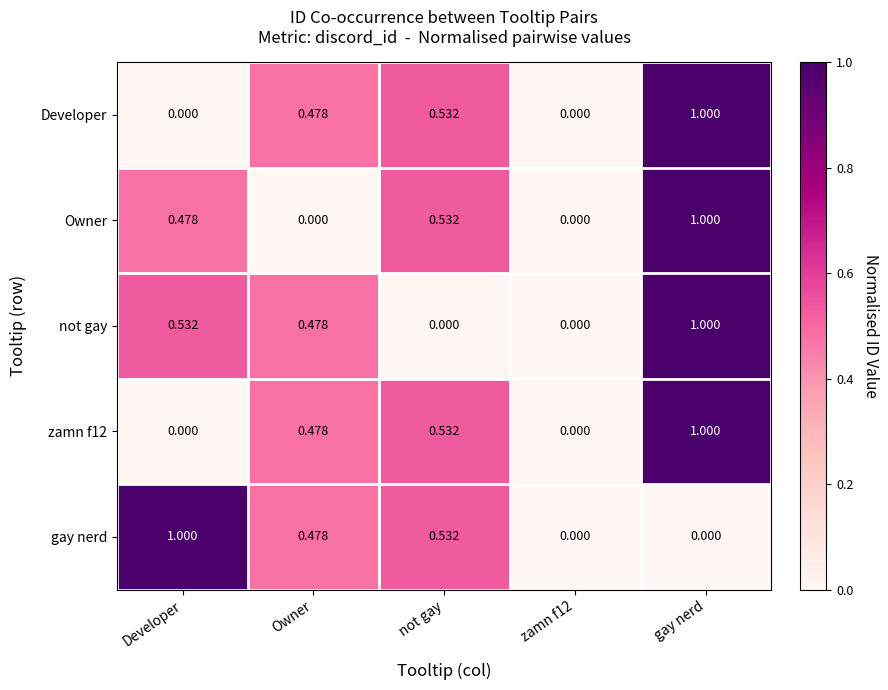

Count the number of data series in this chart.

5